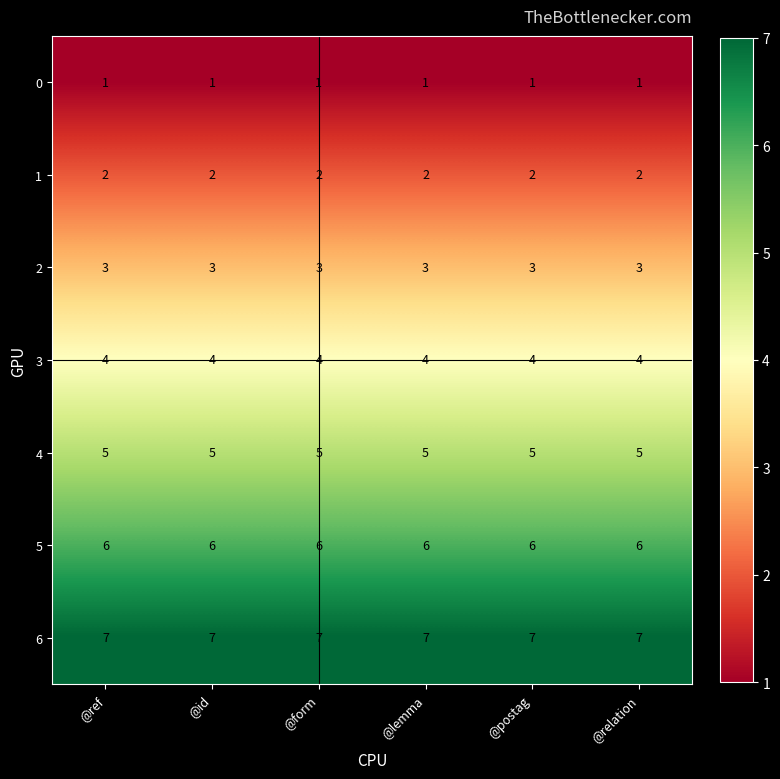

Rank the series by their average value, from lowest to highest.

0, 1, 2, 3, 4, 5, 6